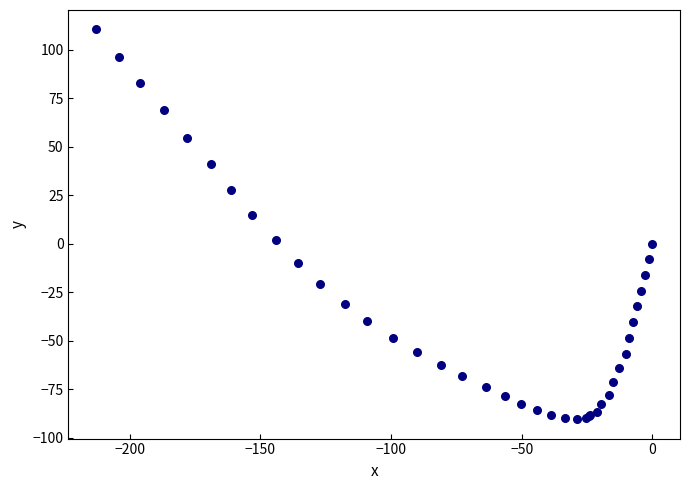

What Y value in the scatter plot is closest to 10?

14.6